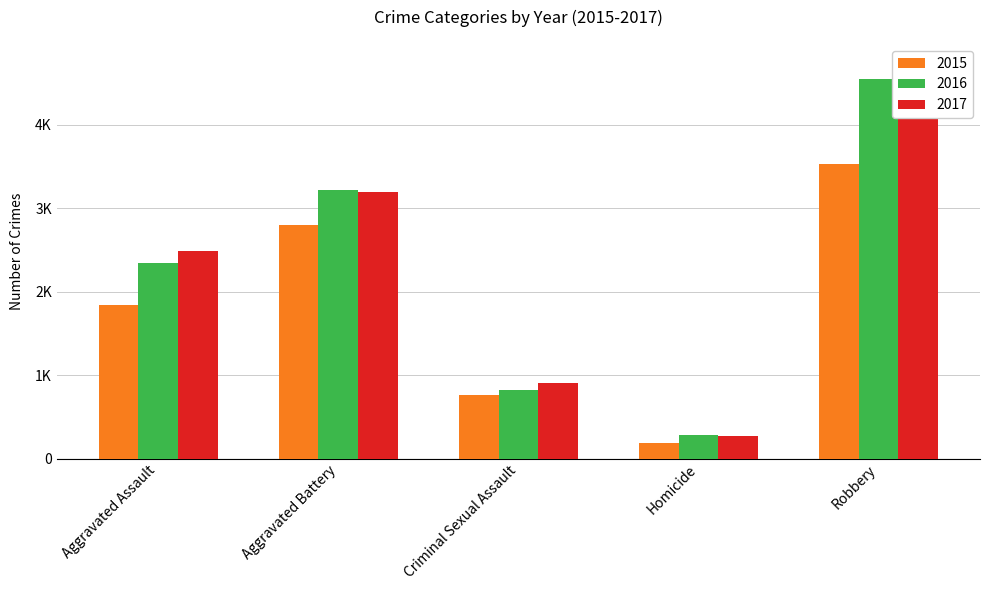

How many bars are there in each group?

3